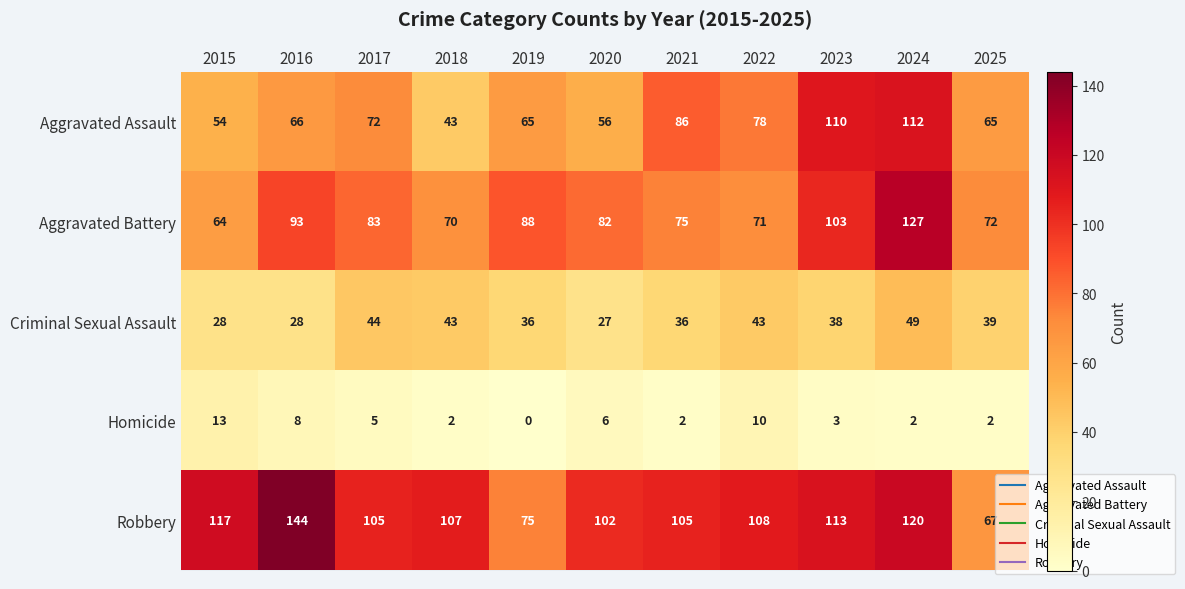

At which category is the sum across all series the highest?

2024